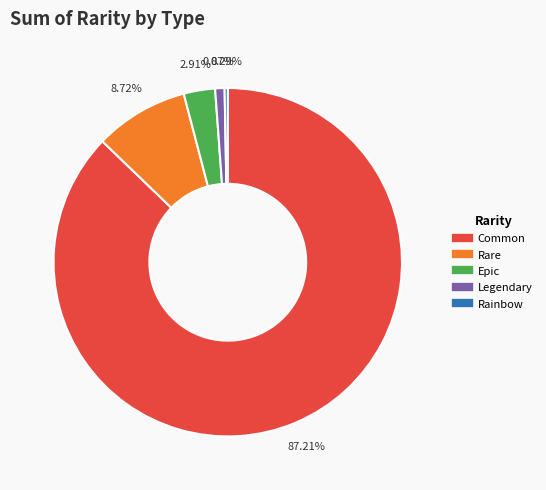

Combined, what portion of the pie is Rainbow and Legendary?

1.2%